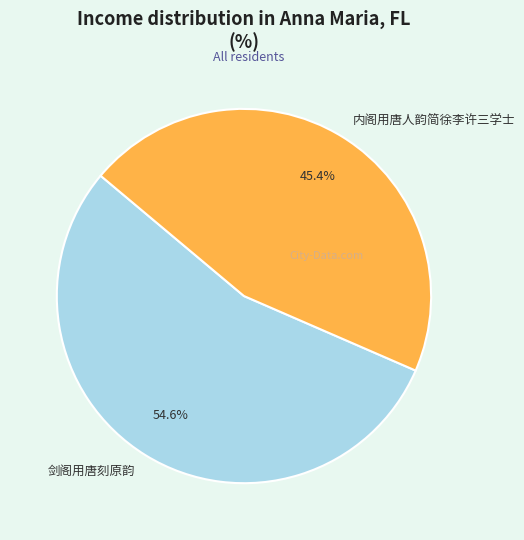

Do 内阁用唐人韵简徐李许三学士 and 剑阁用唐刻原韵 together represent more than half of the pie?

Yes